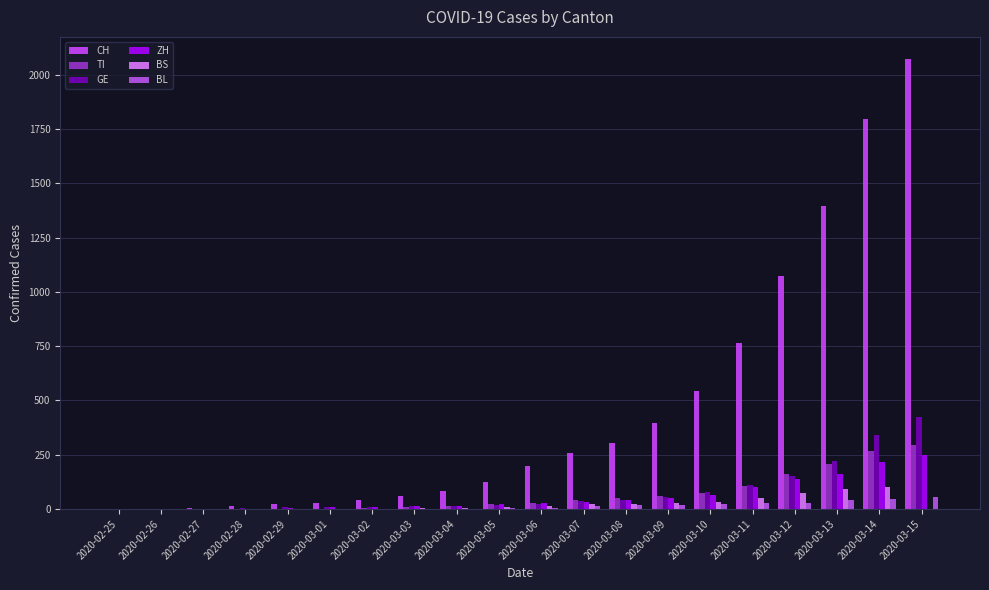

Which series changed the most between 2020-02-29 and 2020-03-10?

CH